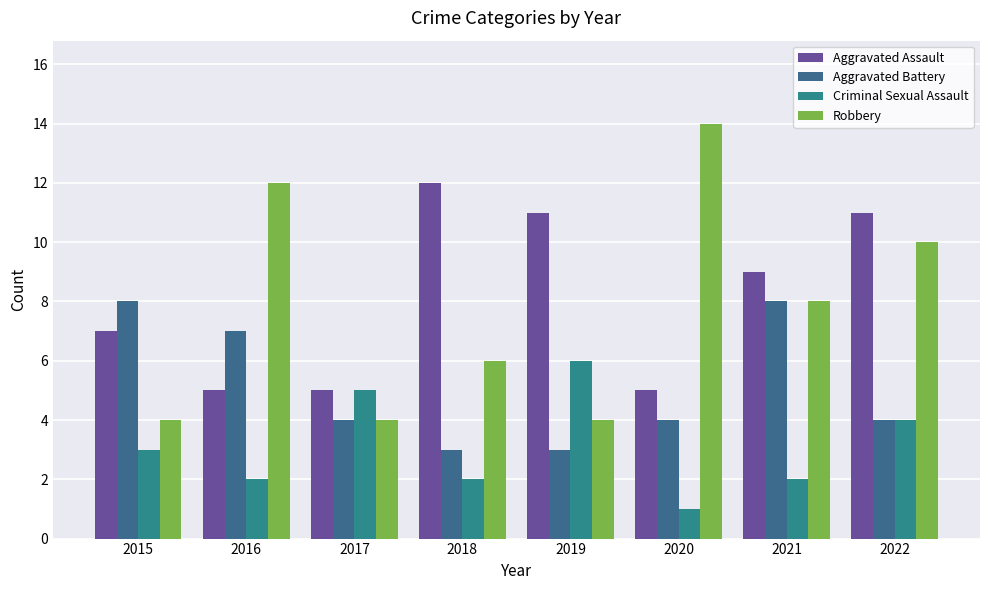

How many data points in Criminal Sexual Assault are less than 3?

4